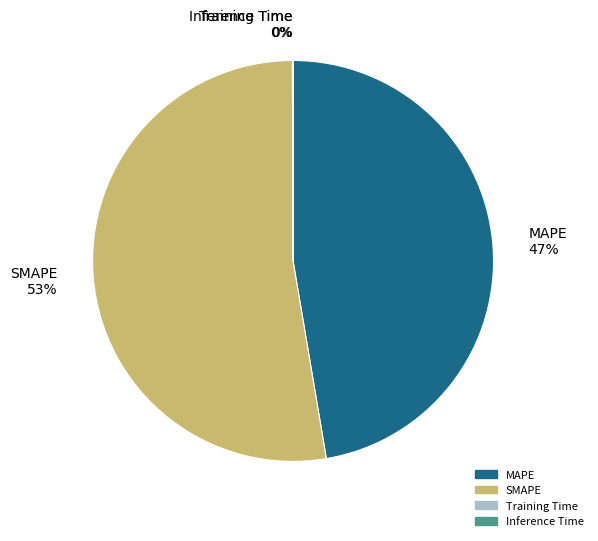

To the nearest percent, what is the average slice percentage?

25%